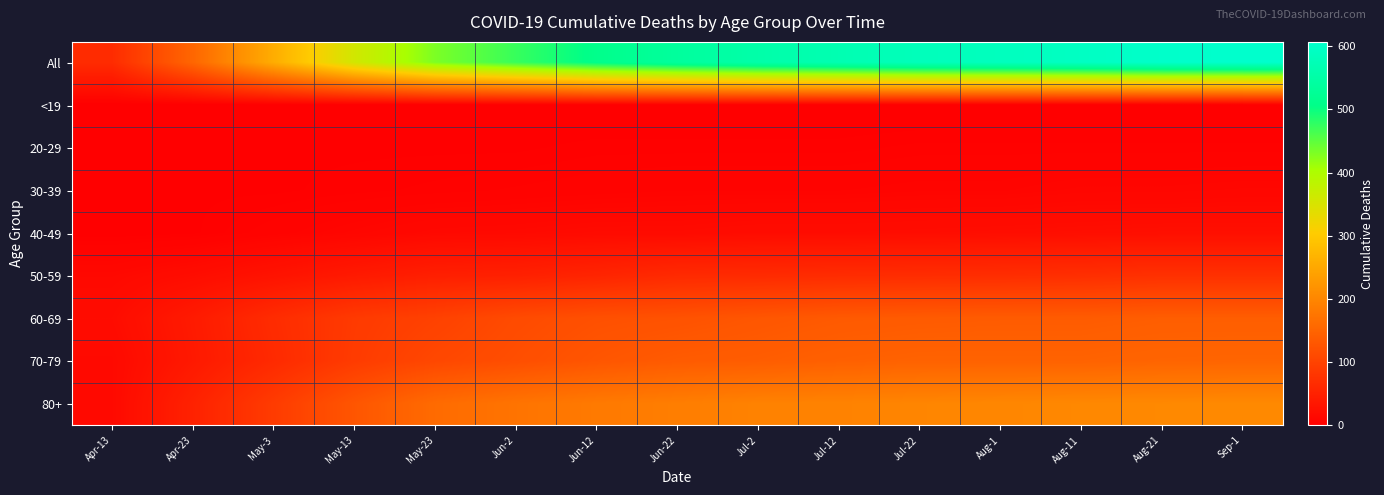

What is the total value across all series at Aug-11?

1186